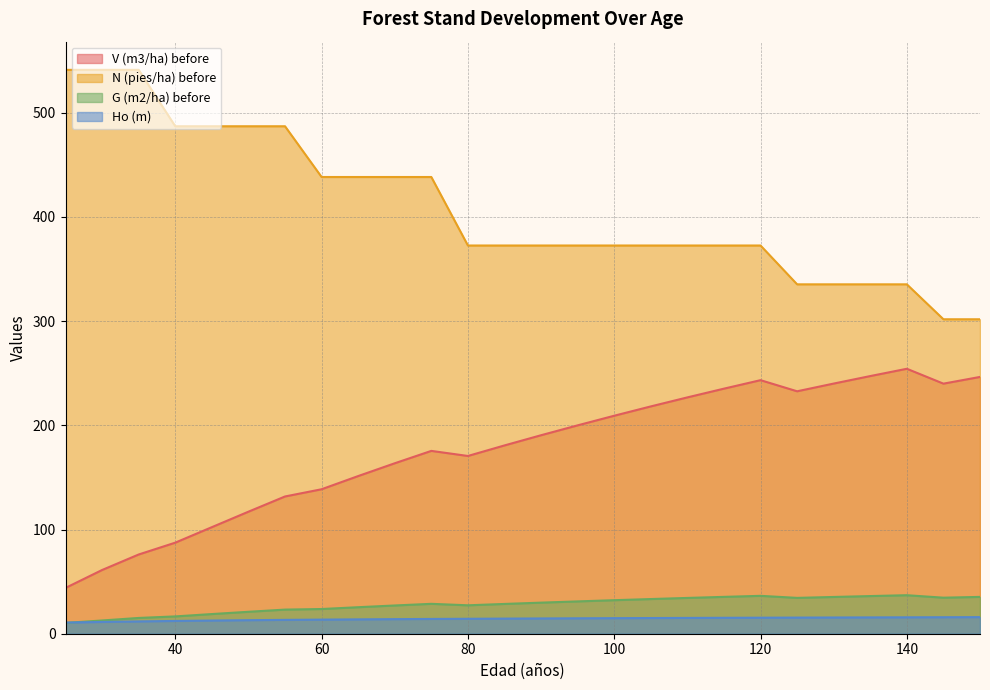

Reading left to right, list all the values displayed in this chart.

V (m3/ha) before: 44.0	61.2	76.0	87.4	102.3	117.1	131.7	138.6	151.3	163.6	175.5	170.6	180.7	190.5	200.0	209.2	218.1	226.8	235.2	243.3	232.7	240.1	247.3	254.3	240.0	246.4
N (pies/ha) before: 541.1	541.1	541.1	487.0	487.0	487.0	487.0	438.3	438.3	438.3	438.3	372.6	372.6	372.6	372.6	372.6	372.6	372.6	372.6	372.6	335.3	335.3	335.3	335.3	301.8	301.8
G (m2/ha) before: 10.4	12.7	15.1	16.6	18.9	21.1	23.1	23.7	25.4	27.1	28.7	27.3	28.6	29.8	31.0	32.2	33.3	34.4	35.4	36.4	34.4	35.3	36.1	37.0	34.6	35.3
Ho (m): 10.7	11.3	11.8	12.3	12.7	13.0	13.3	13.5	13.8	14.0	14.2	14.3	14.5	14.7	14.8	14.9	15.1	15.2	15.3	15.4	15.5	15.6	15.7	15.8	15.8	15.9